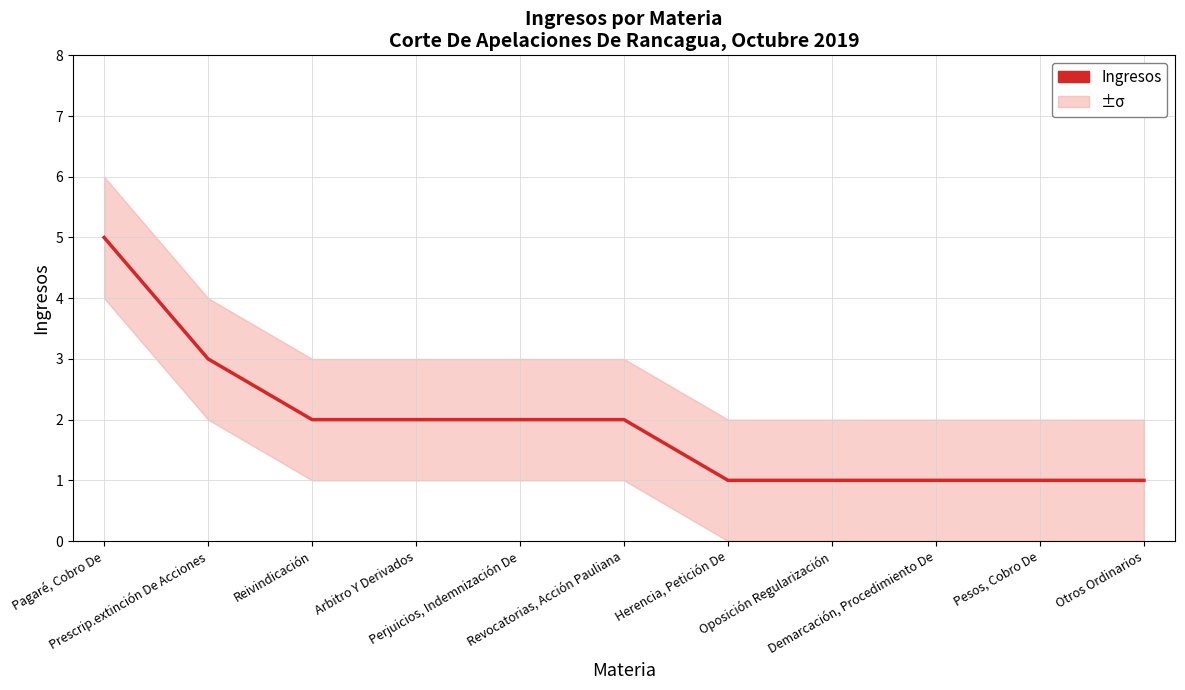

How many distinct data groups are displayed?

1